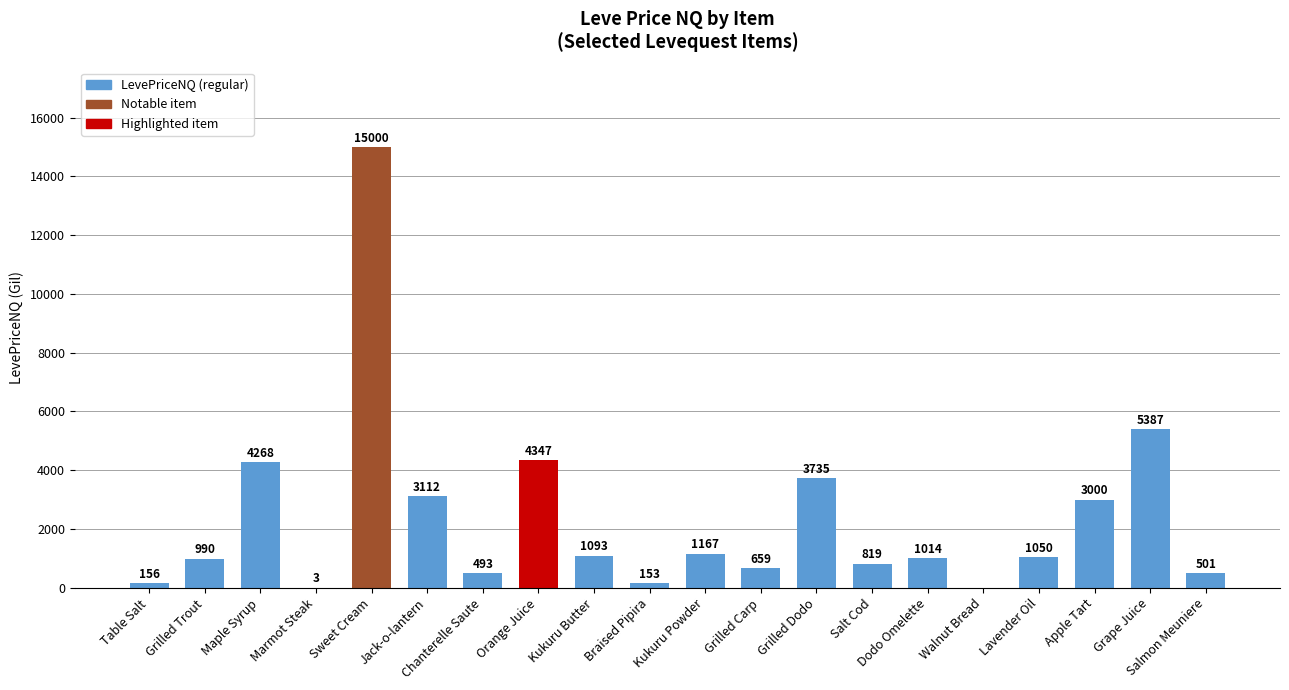

At which label is the value closest to 7500?

Grape Juice